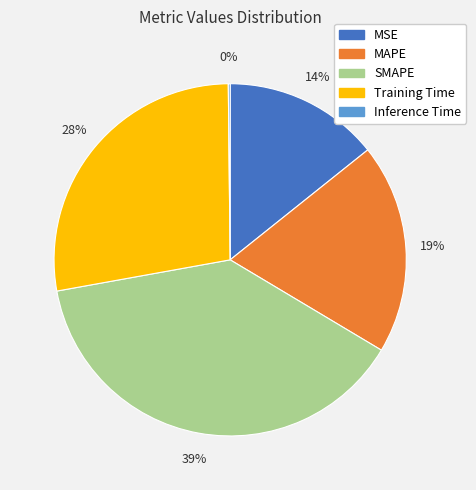

To the nearest percent, what percentage of the pie is MAPE?

19%